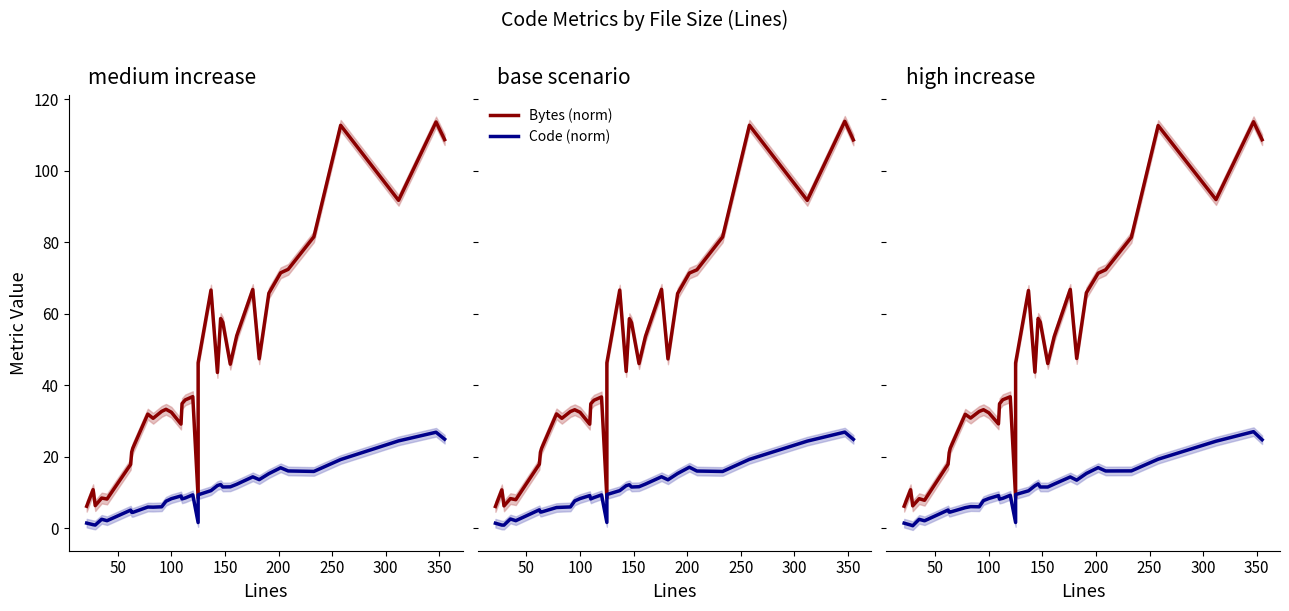

What position from the left is 18?

19